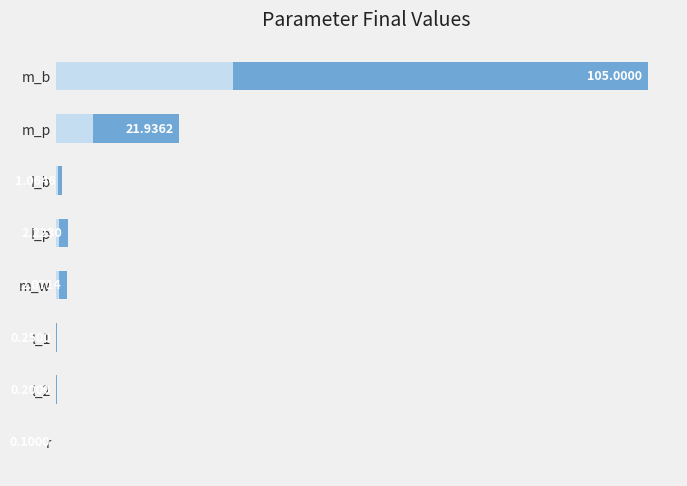

Between r and m_p, which is larger?

m_p